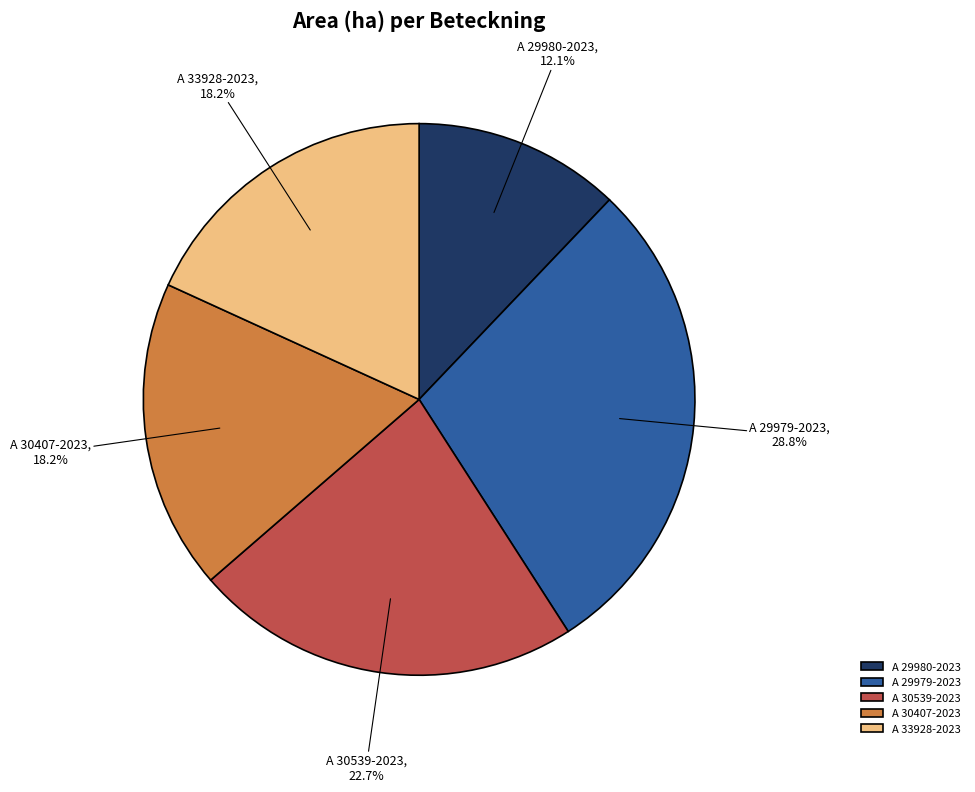

Does A 30539-2023 account for over 50% of the chart?

No